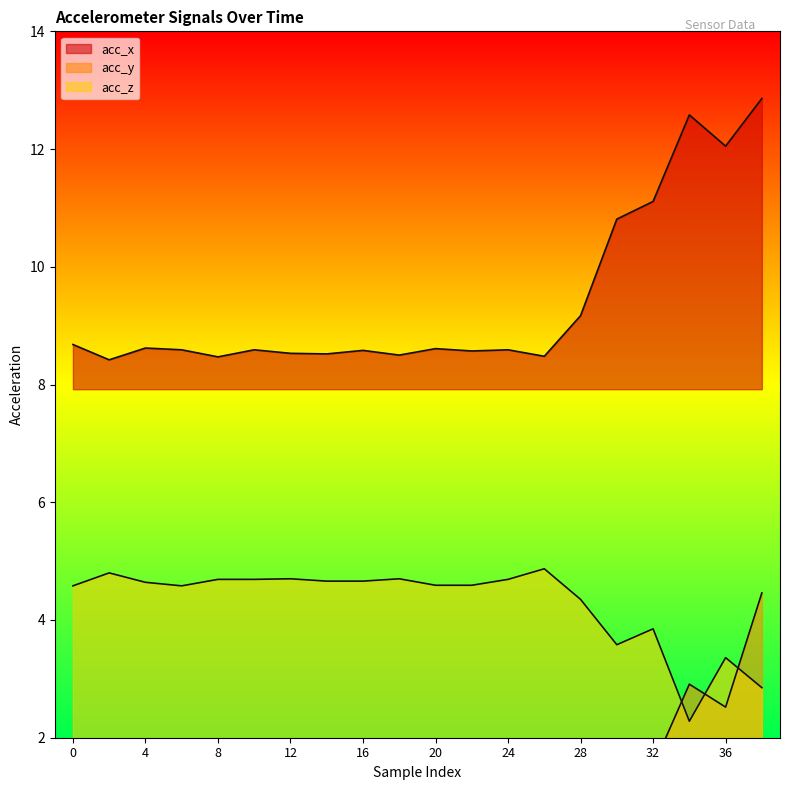

Which series changed the most between 14 and 36?

acc_x